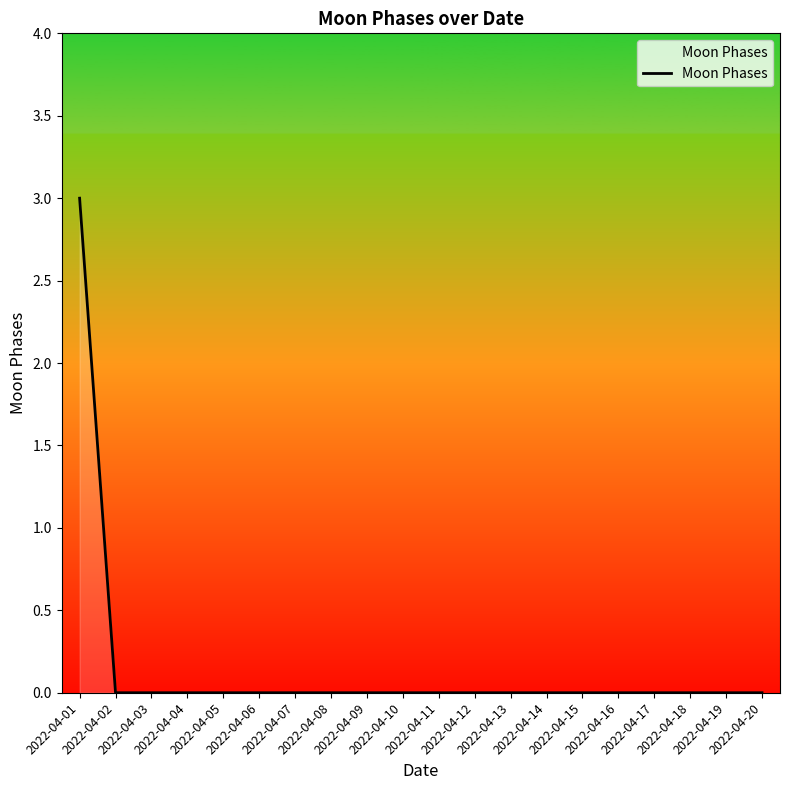

What is the greatest value displayed?

3